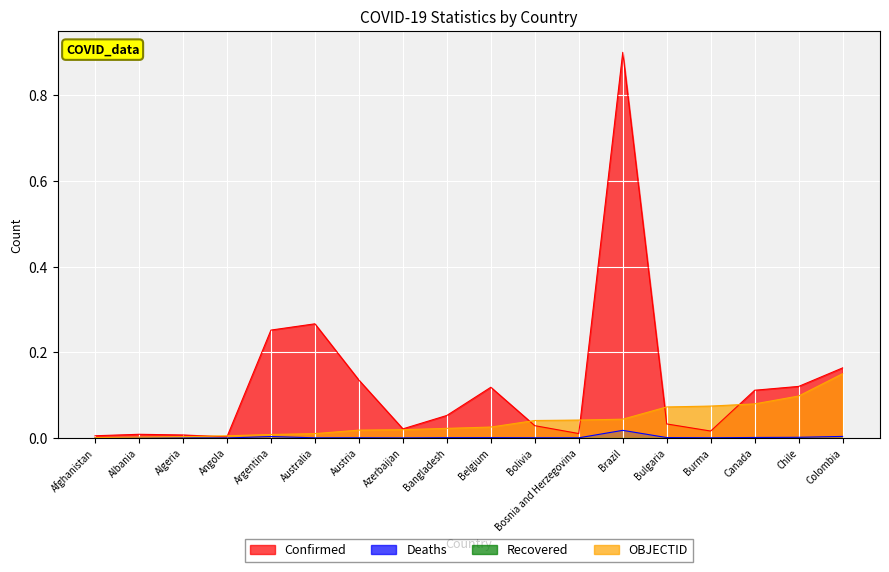

What is the difference between the second highest and second lowest values in the Confirmed series?

0.3